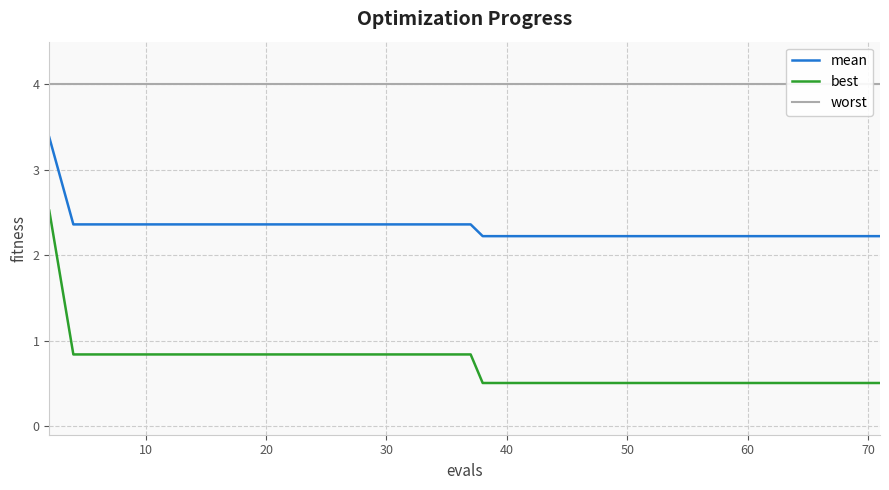

What is the sum of all worst values?

160.0